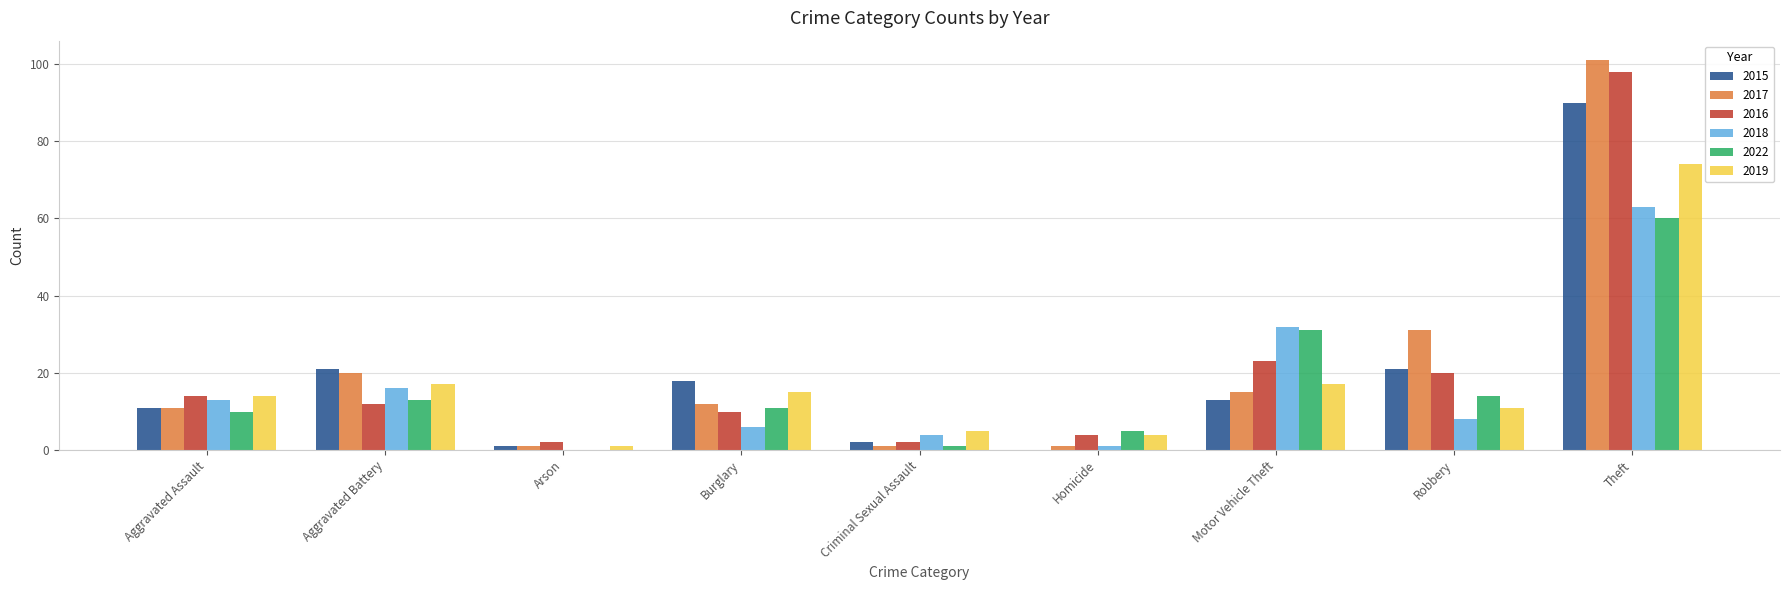

Which series has the largest total across all categories?

2017